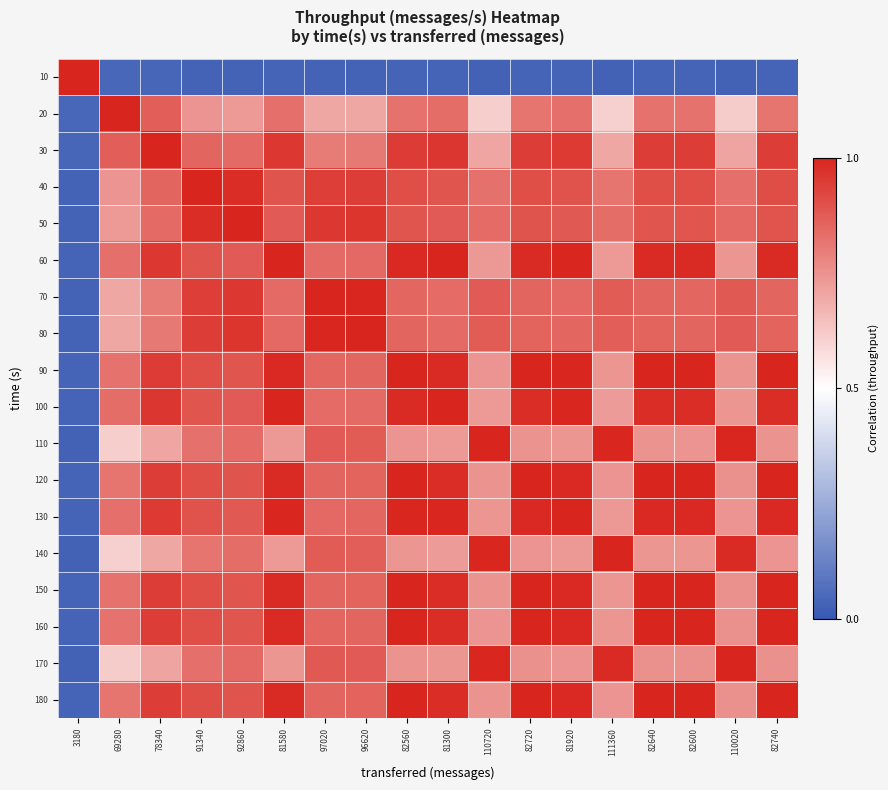

List the series in order of their peak value, highest first.

10, 20, 30, 40, 50, 60, 70, 80, 90, 100, 110, 120, 130, 140, 150, 160, 170, 180